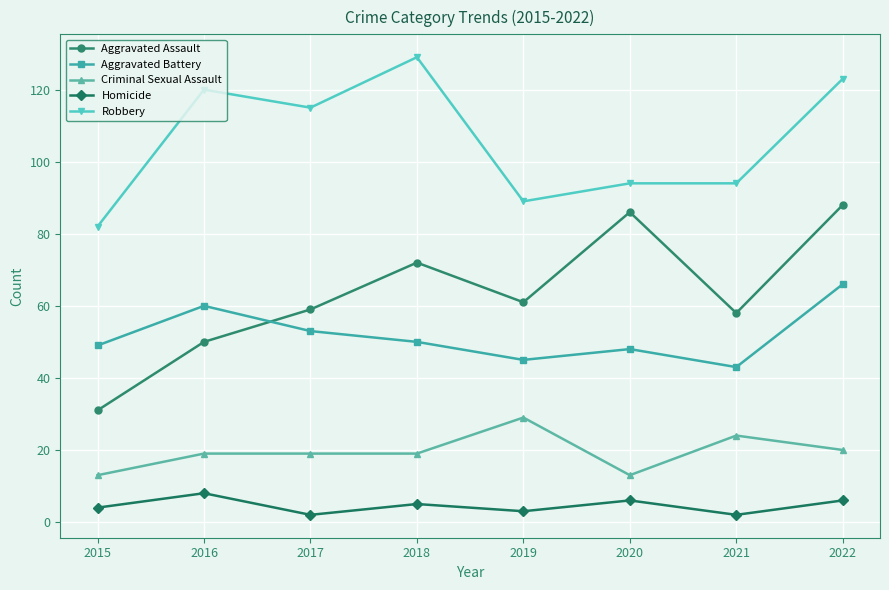

Read the Homicide value at 2015.

4